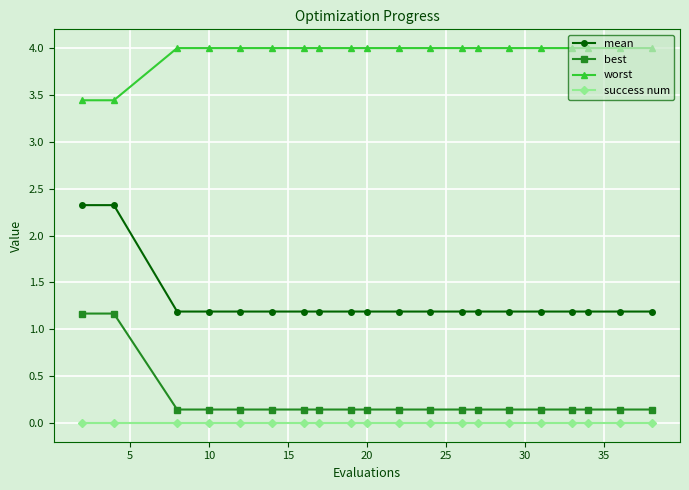

Which series has the largest range (max minus min)?

mean